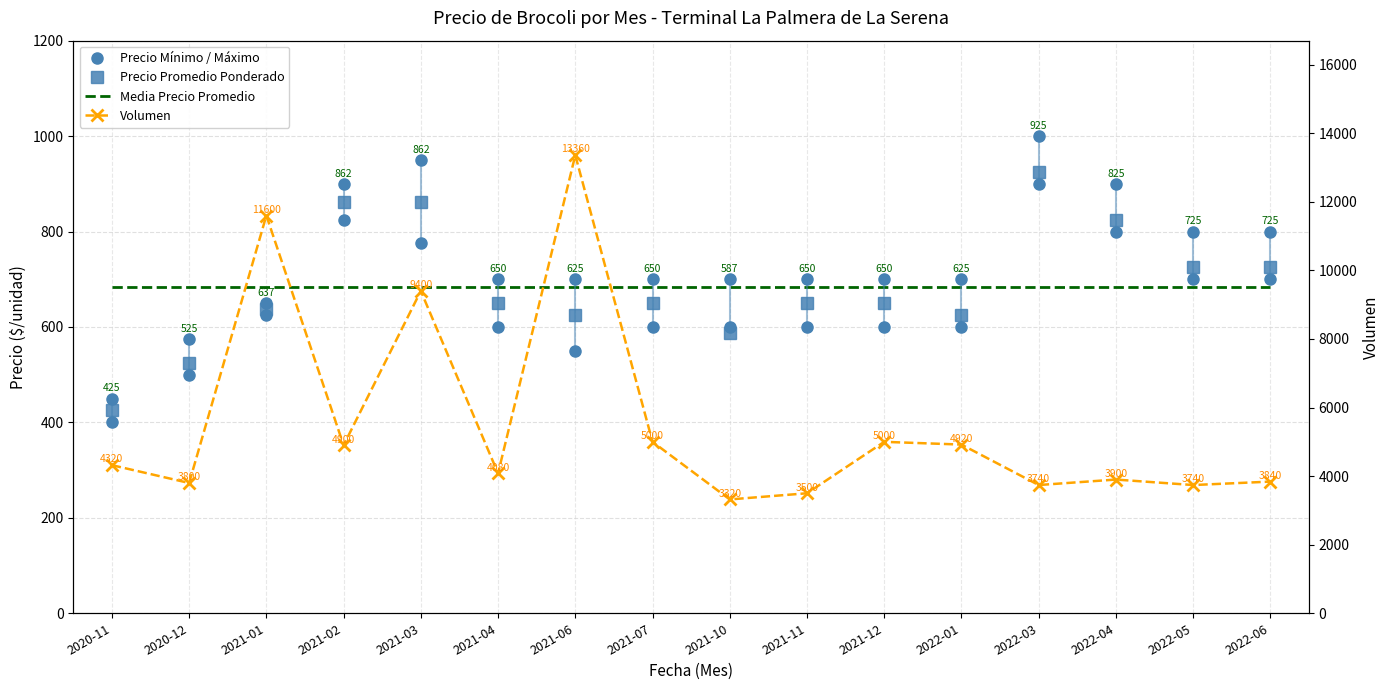

True or false: Media Precio Promedio has more than 0 interior local peaks.

False